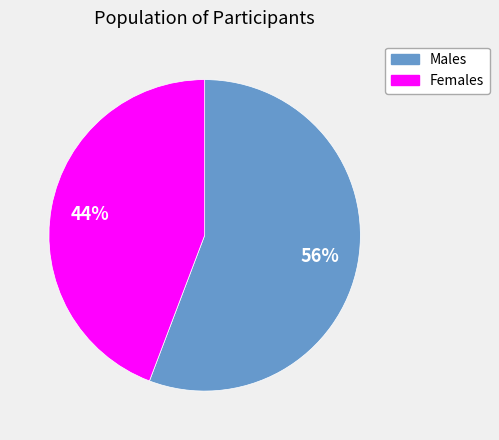

Which category has the biggest portion of the pie?

Males